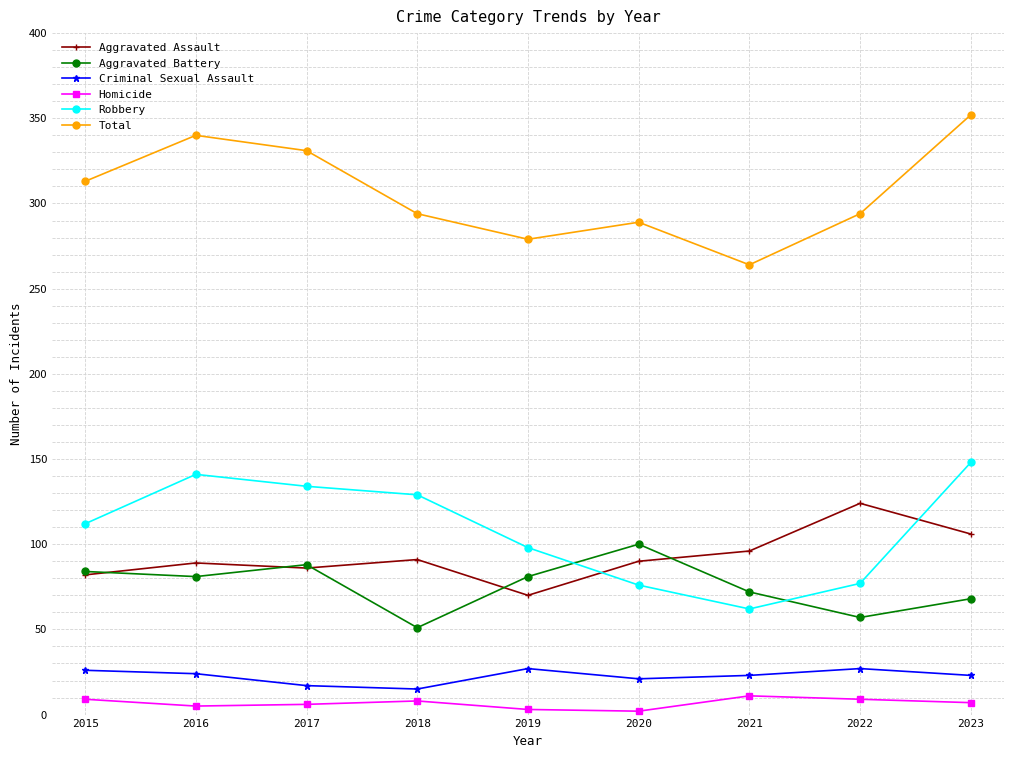

What is the average value of the Aggravated Assault series?

93